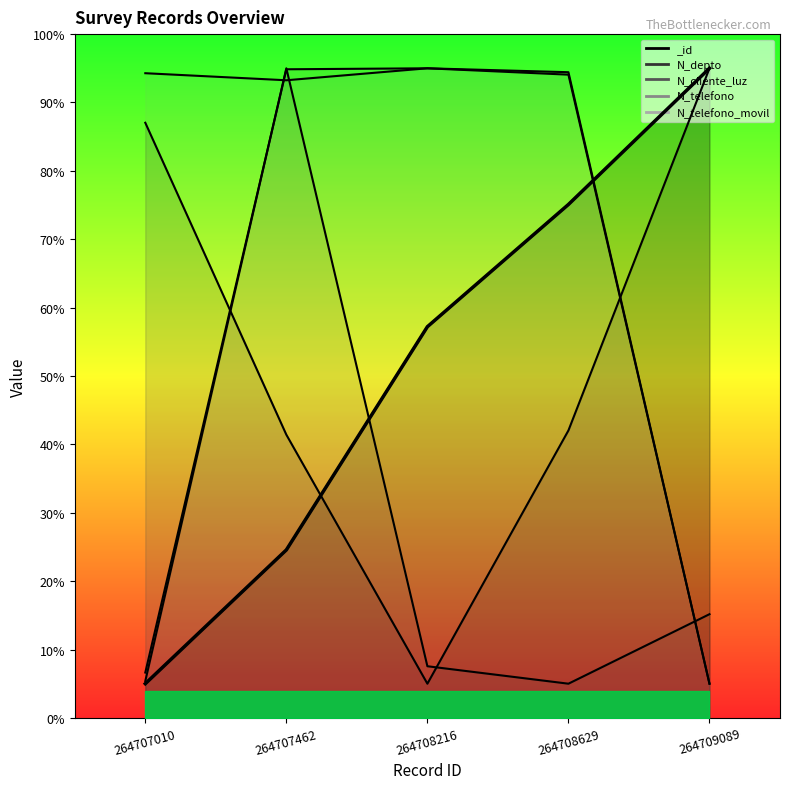

What is the sum of the values at 264708216 and 264707010?

62.2